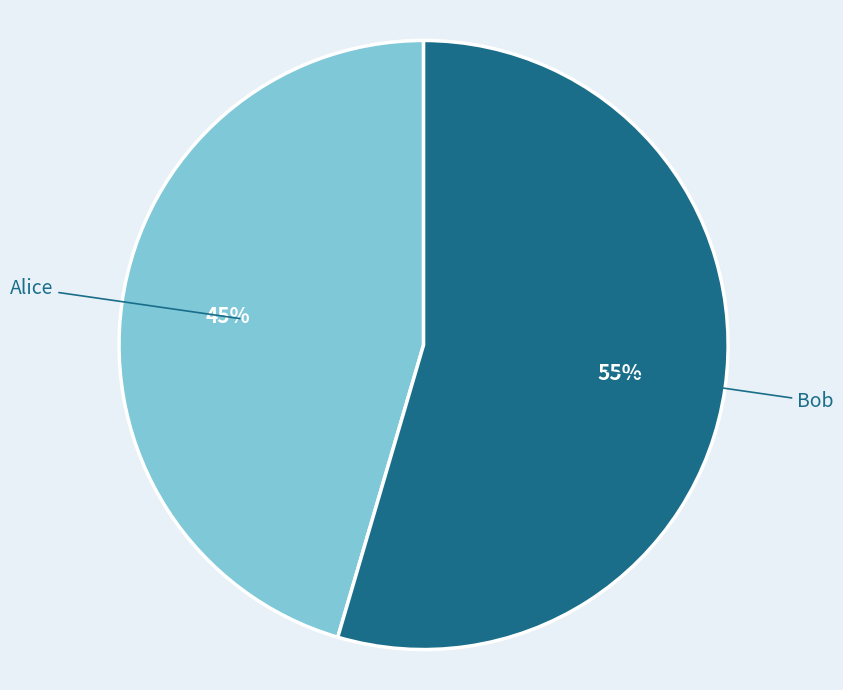

Is it true that Bob is 41% of the pie?

False